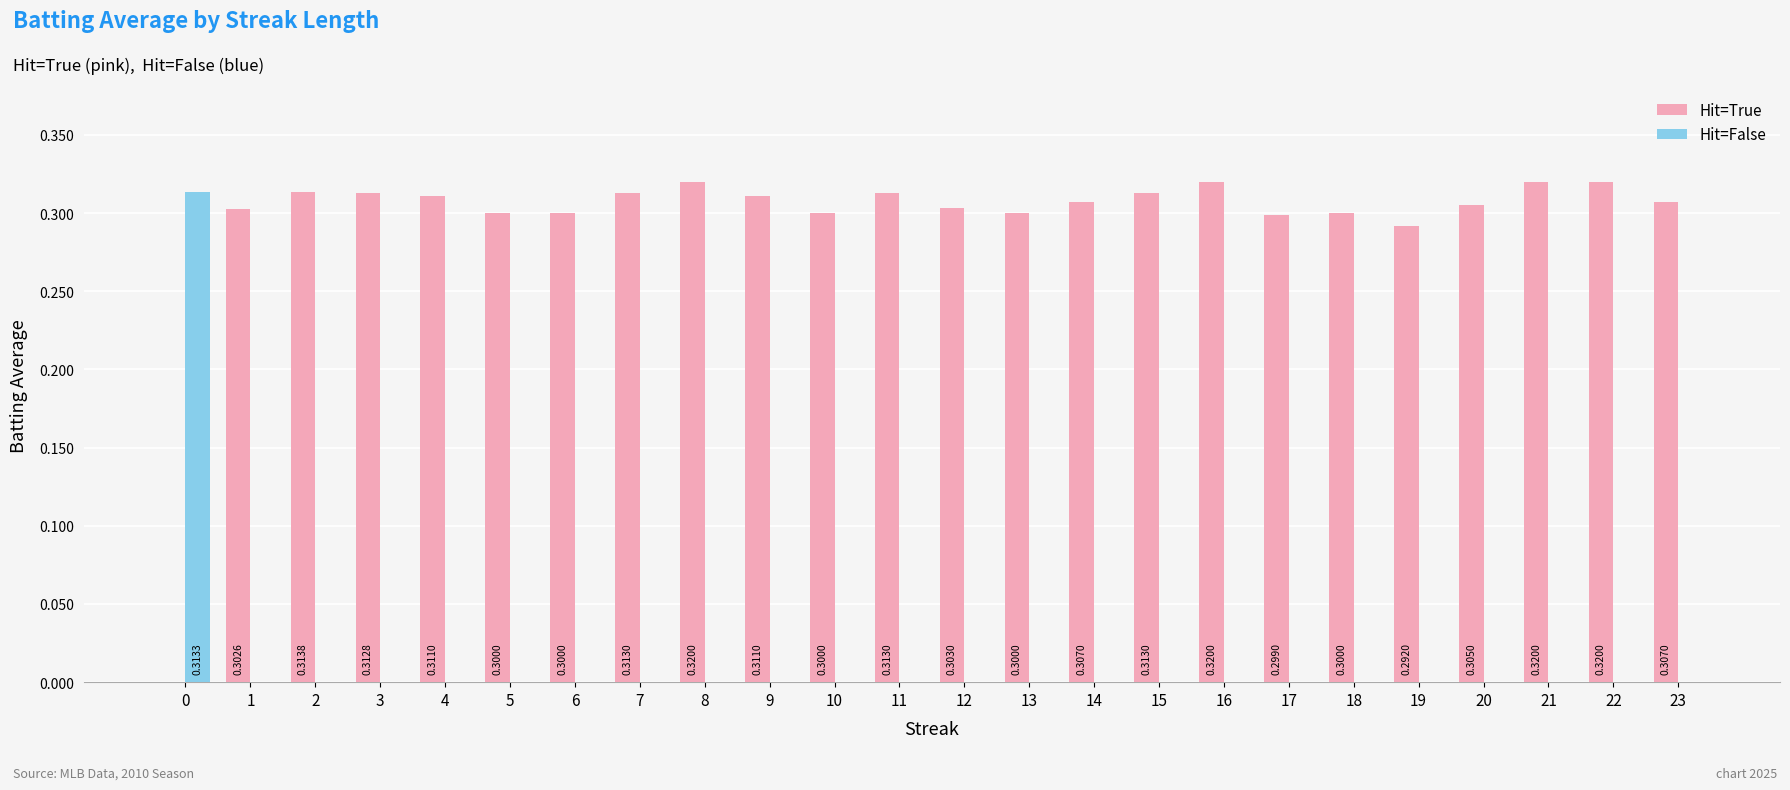

Reading left to right, extract all data points from this chart.

Hit=True: 0.0	0.3	0.3	0.3	0.3	0.3	0.3	0.3	0.3	0.3	0.3	0.3	0.3	0.3	0.3	0.3	0.3	0.3	0.3	0.3	0.3	0.3	0.3	0.3
Hit=False: 0.3	0.0	0.0	0.0	0.0	0.0	0.0	0.0	0.0	0.0	0.0	0.0	0.0	0.0	0.0	0.0	0.0	0.0	0.0	0.0	0.0	0.0	0.0	0.0